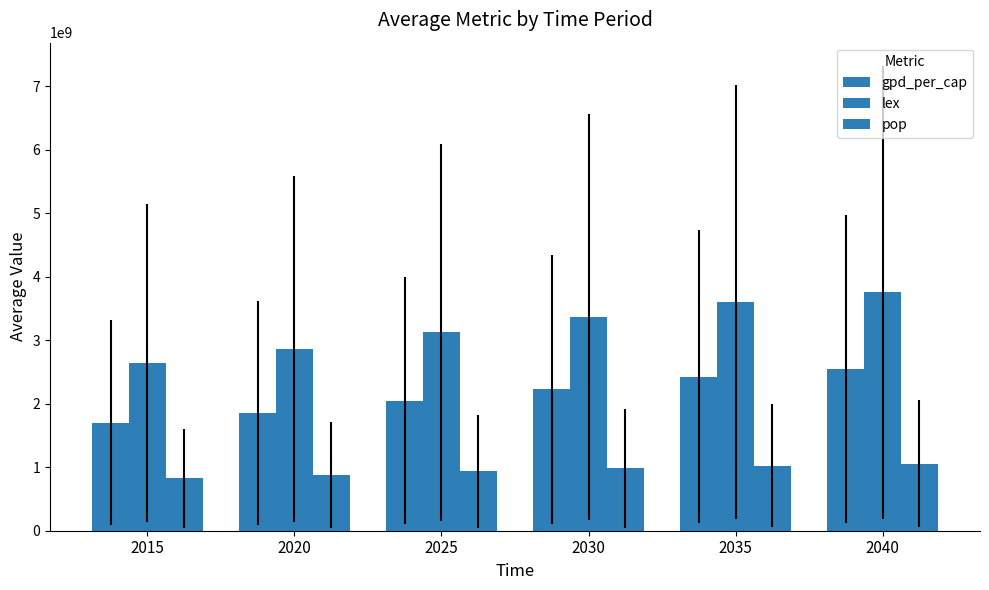

Which series has the widest spread of values?

lex